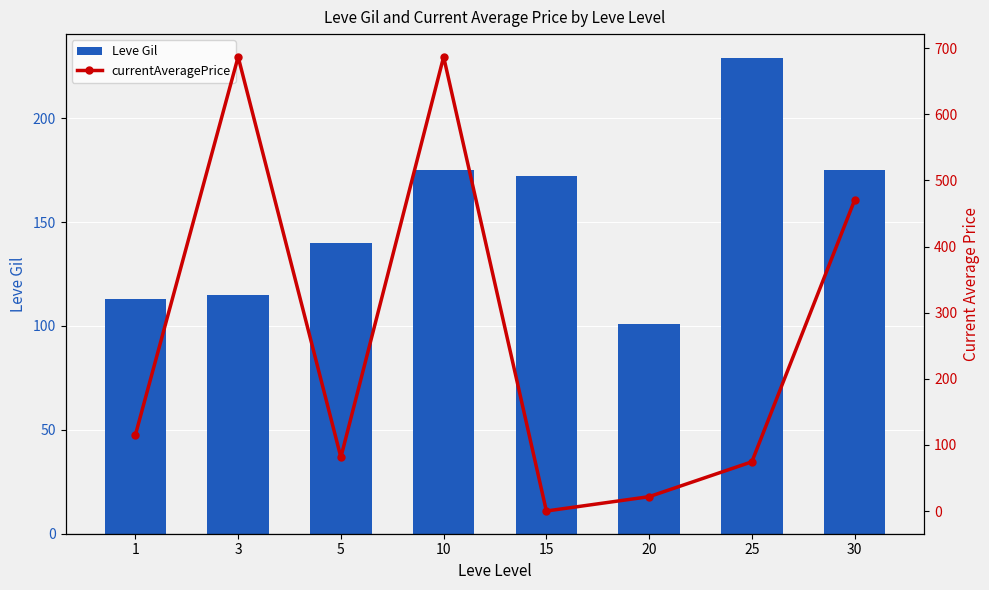

Reading left to right, transcribe all the data shown in this chart.

Leve Gil: 113.0	115.0	140.0	175.0	172.0	101.0	229.0	175.0
currentAveragePrice: 115.1	687.0	81.3	687.0	0.0	21.7	74.4	470.2